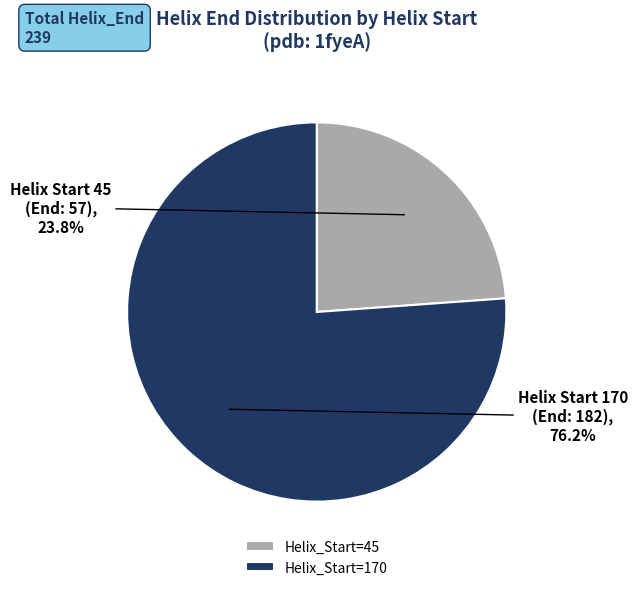

Which slice is the smallest?

Helix_Start=45